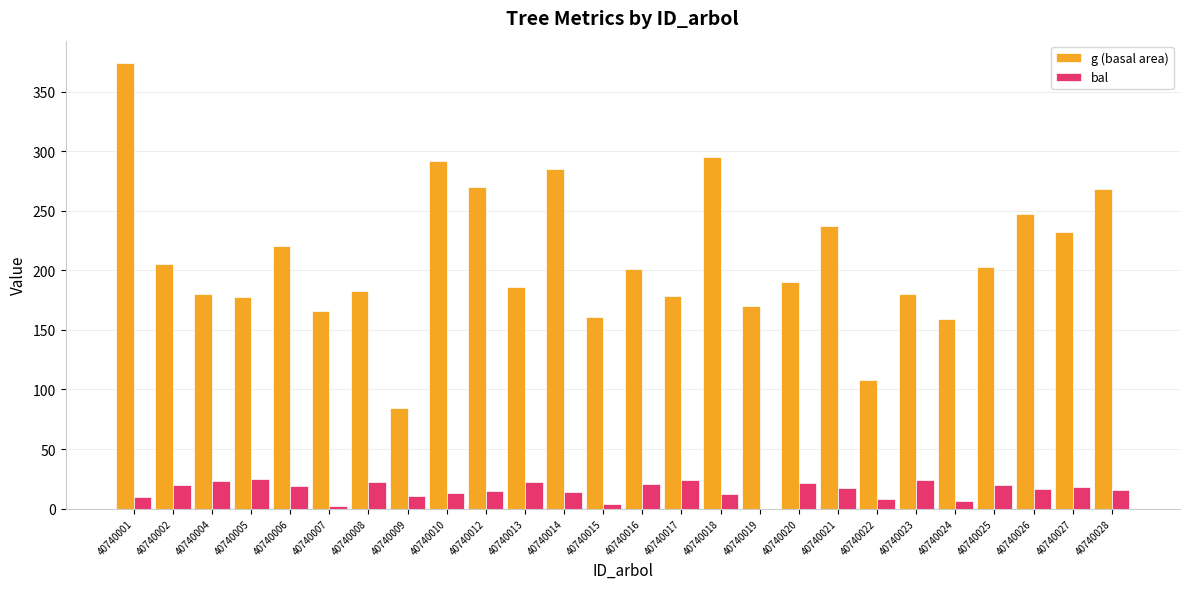

Is the value of bal at 40740004 greater than the value of g (basal area) at 40740007?

No